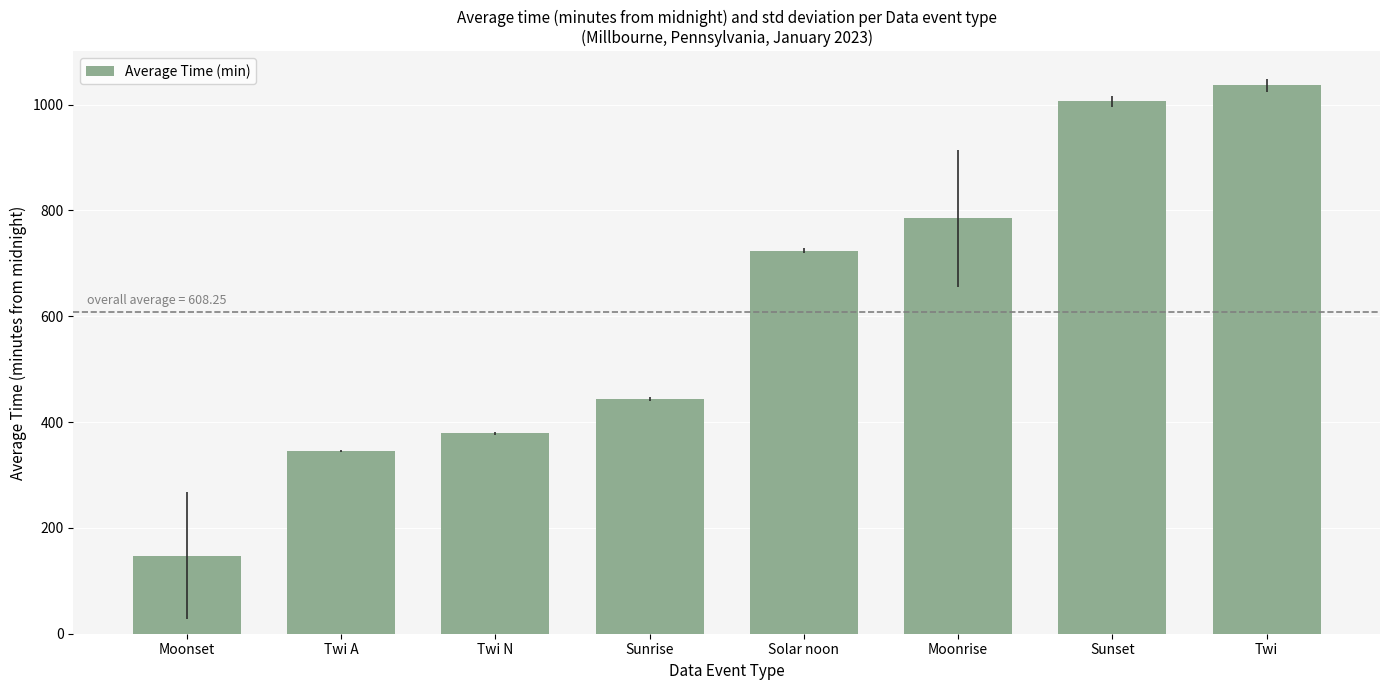

List the labels in order of value, smallest first.

Moonset, Twi A, Twi N, Sunrise, Solar noon, Moonrise, Sunset, Twi